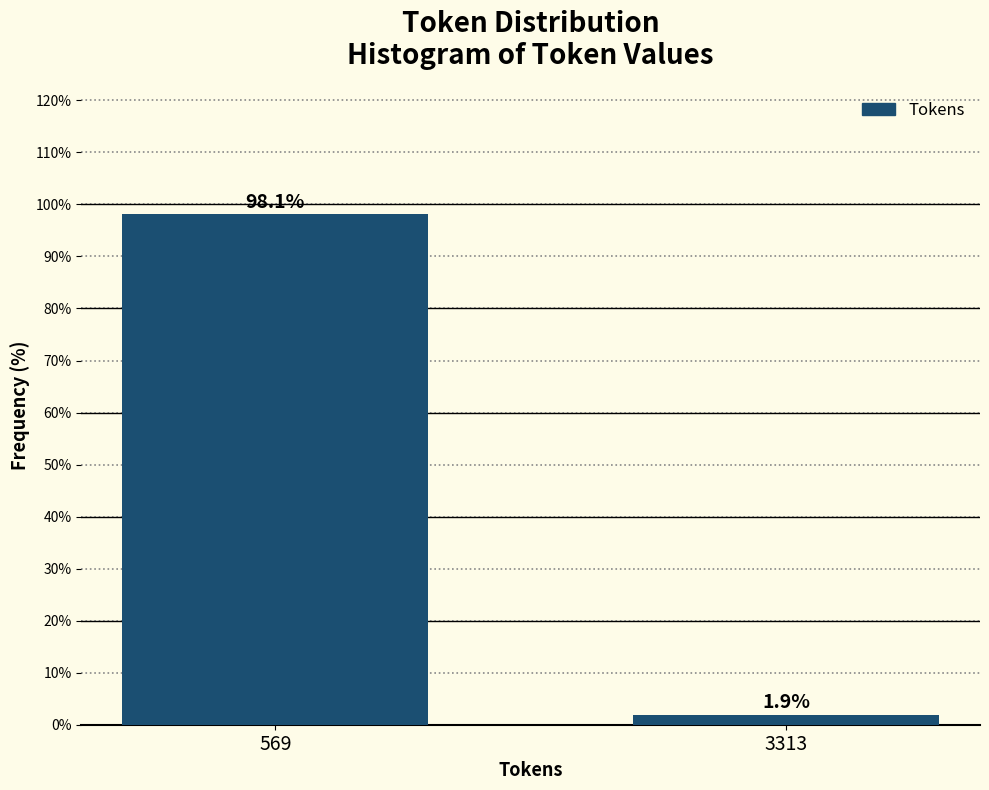

Reading left to right, what are all the values shown in this chart?

569=98.1	3313=1.9